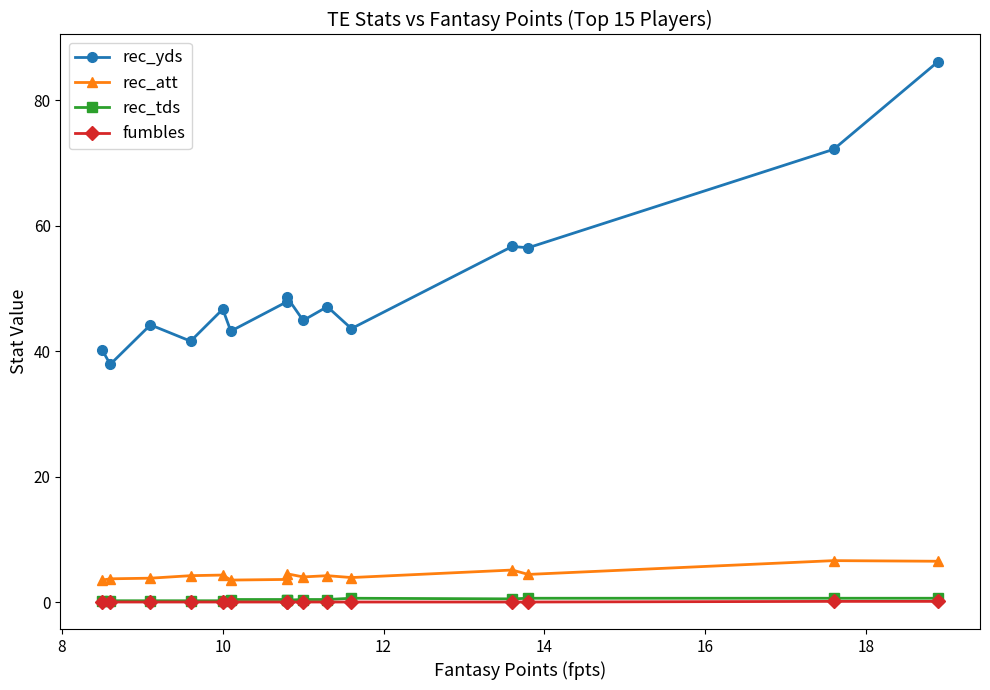

What is the difference between the second highest and minimum values in the rec_yds series?

34.3